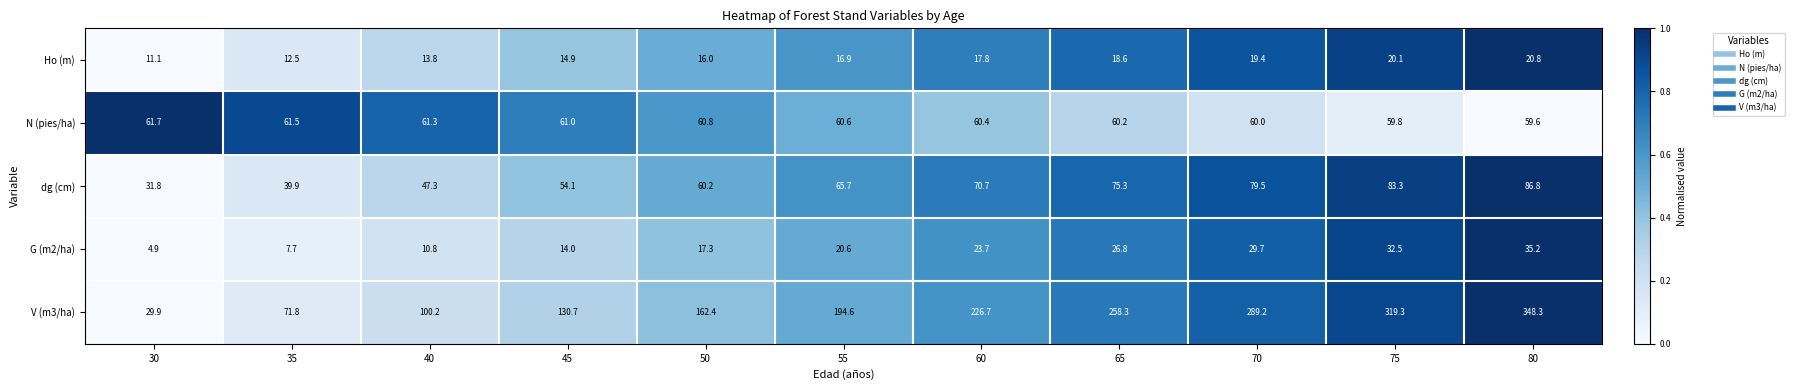

How many distinct data groups are displayed?

5